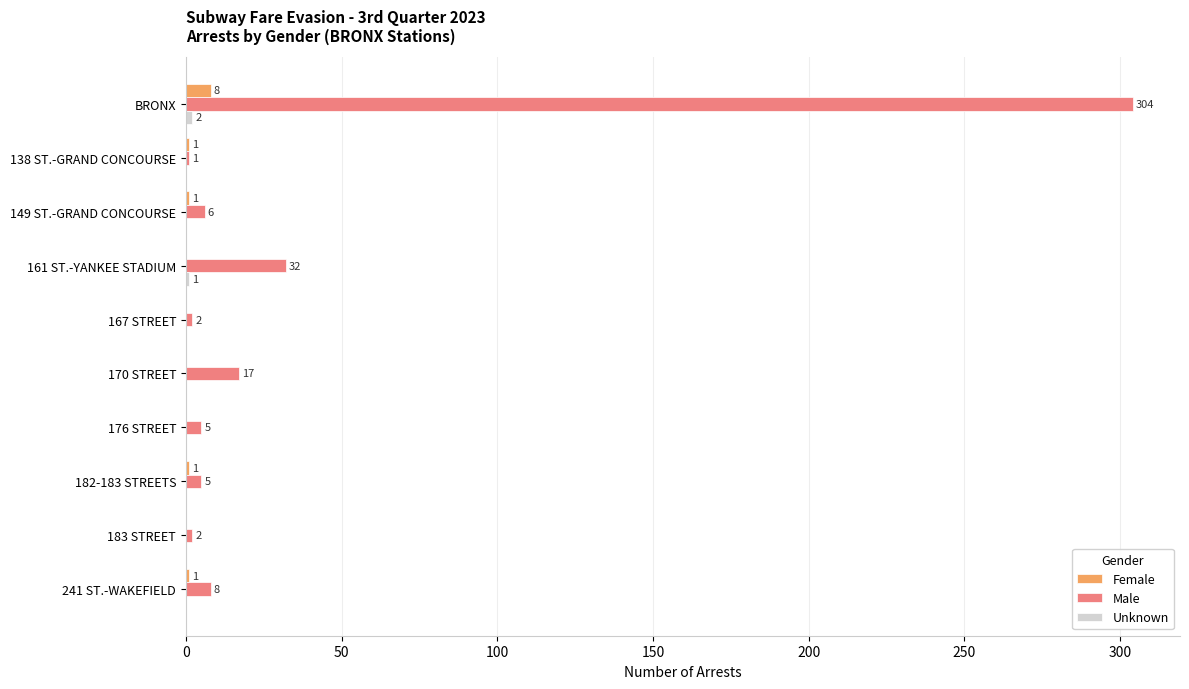

Is it true that Female equals 1 at 241 ST.-WAKEFIELD?

True